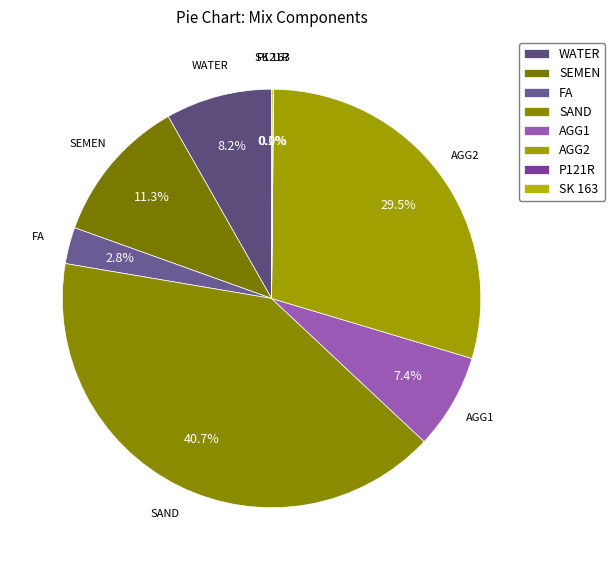

What percentage do SAND and SEMEN together represent?

52.0%